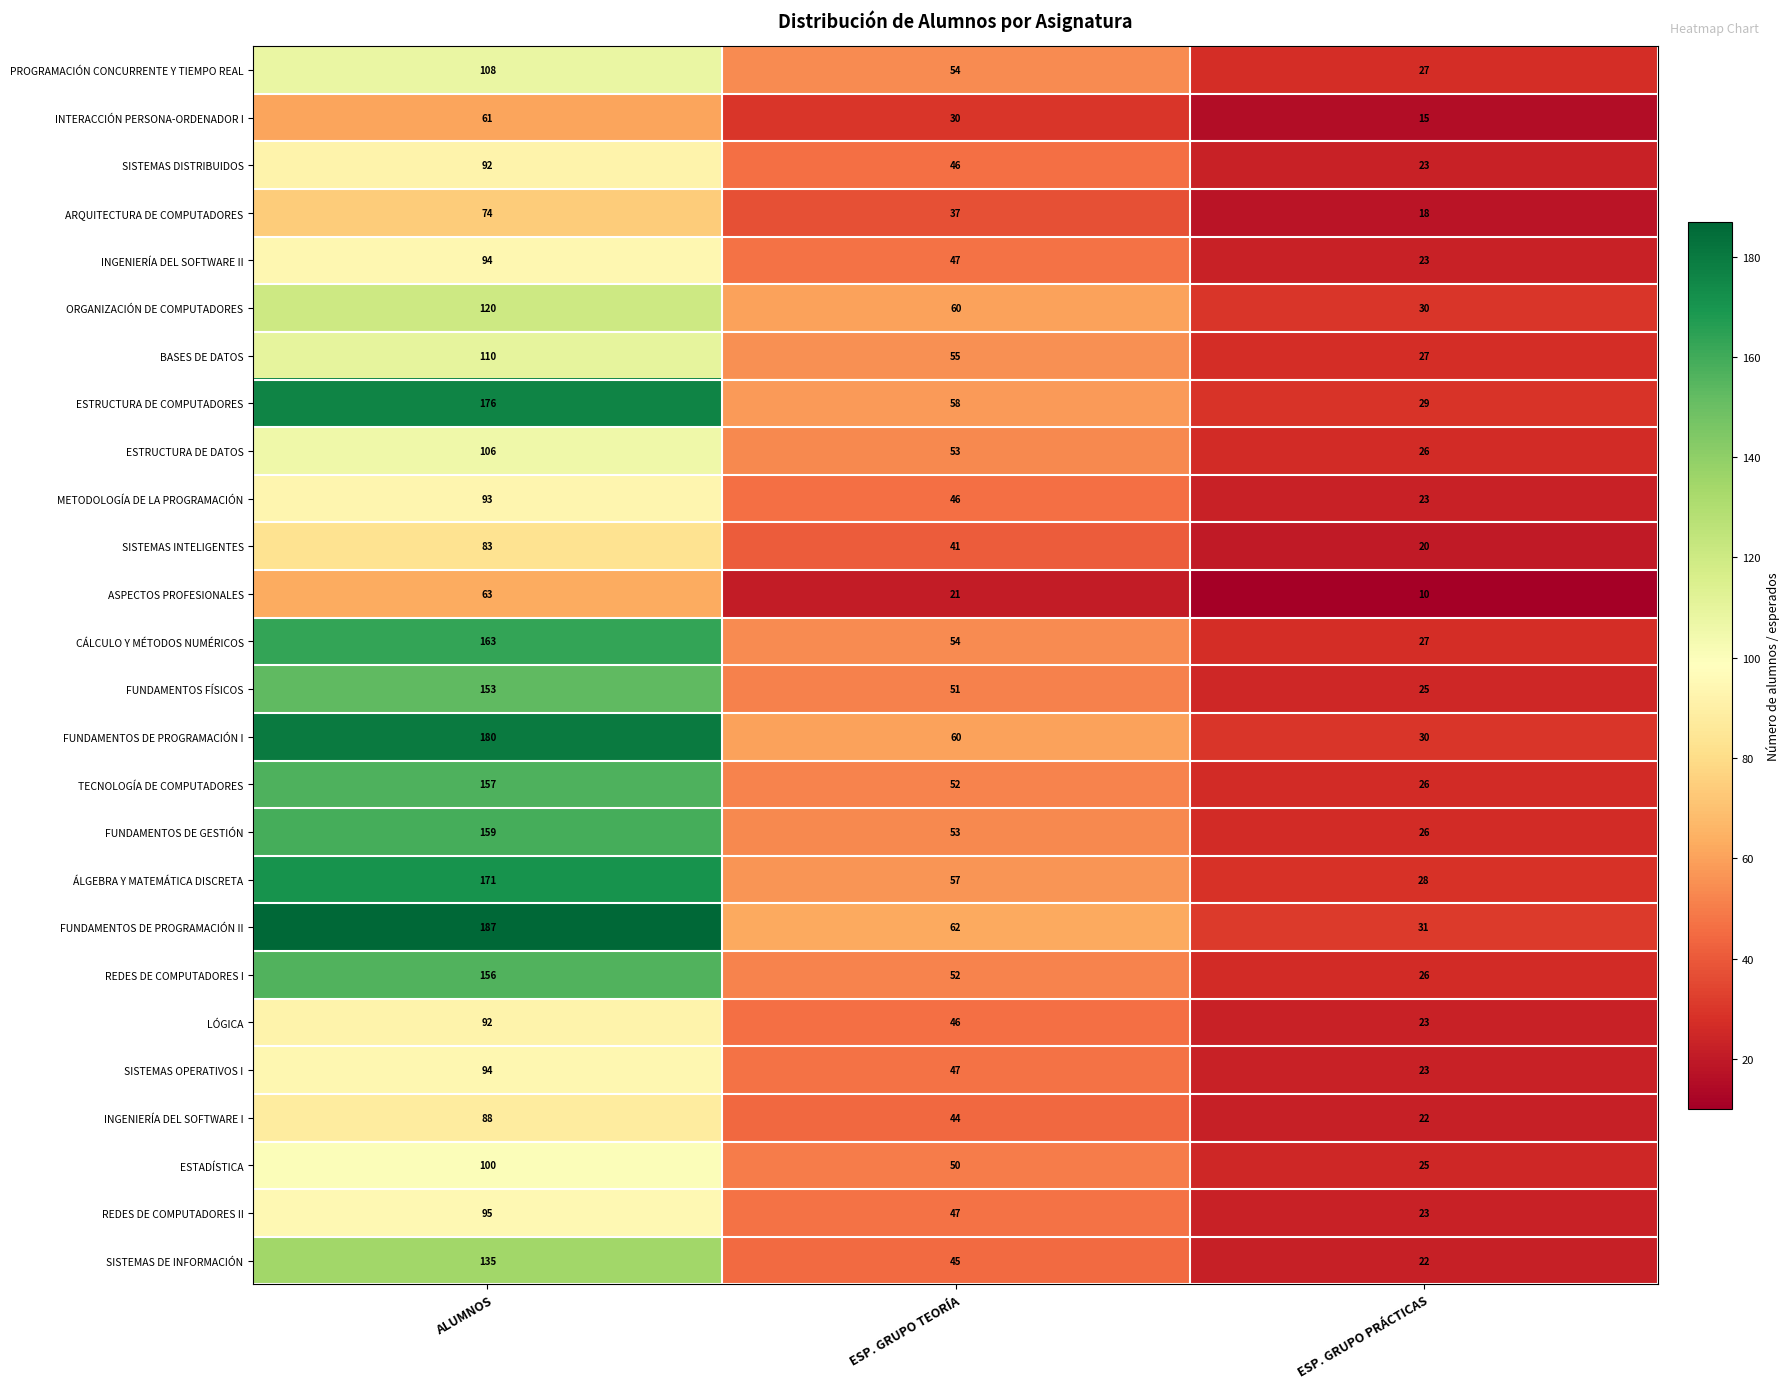

Which category has the lowest value across all series?

ESP. GRUPO PRÁCTICAS